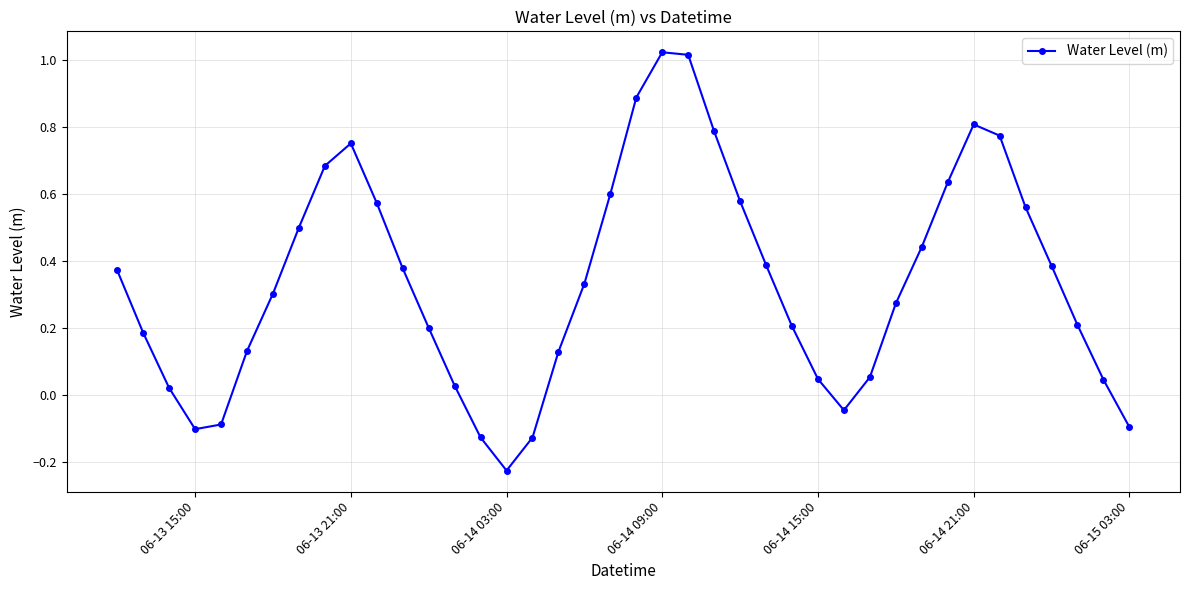

How many interior local peaks (higher than both neighbors) does the data have?

3